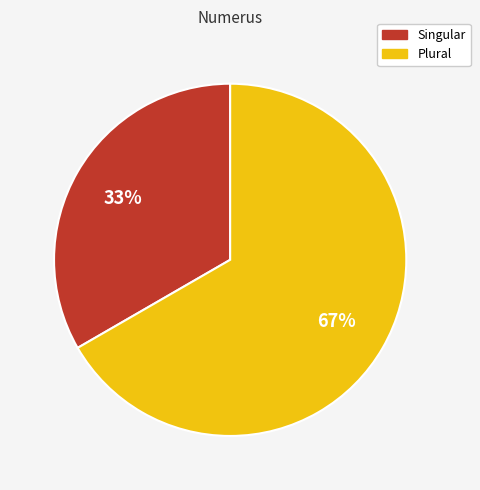

To the nearest percent, what is the combined percentage of Singular and Plural?

100%